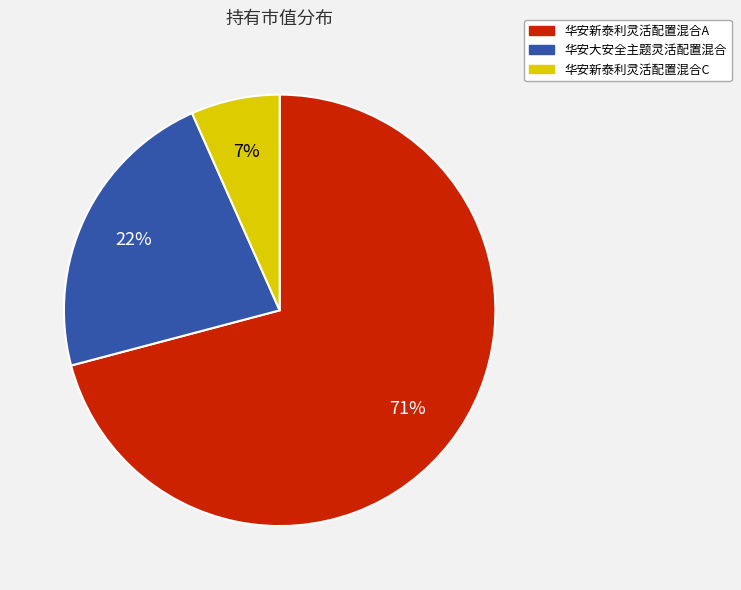

How many segments does this pie chart have?

3